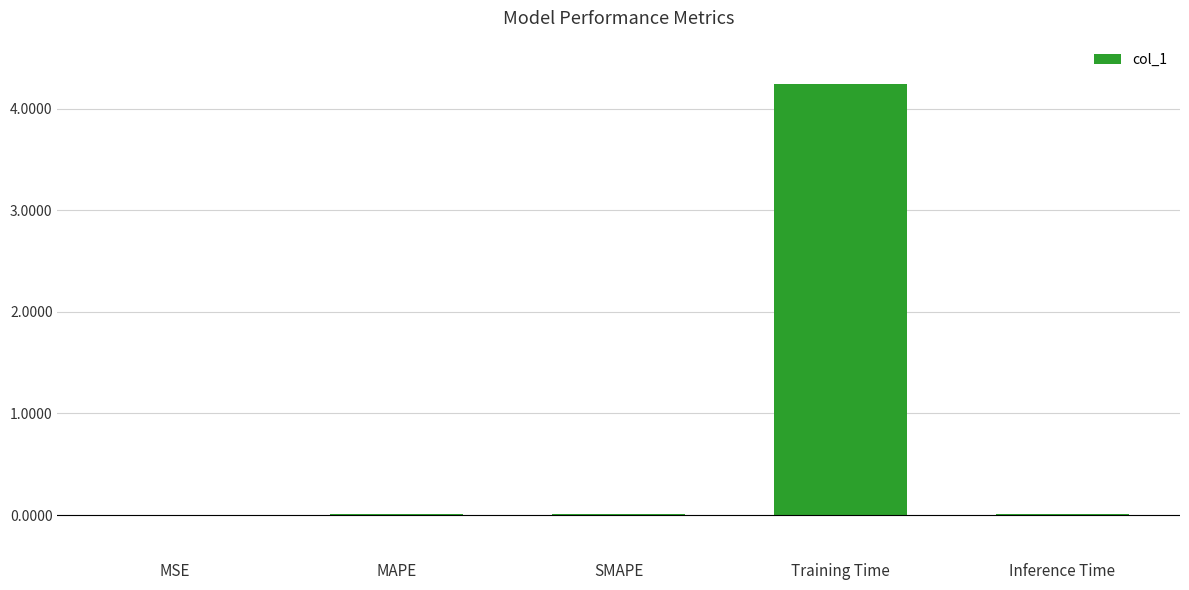

Between Inference Time and Training Time, which is larger?

Training Time